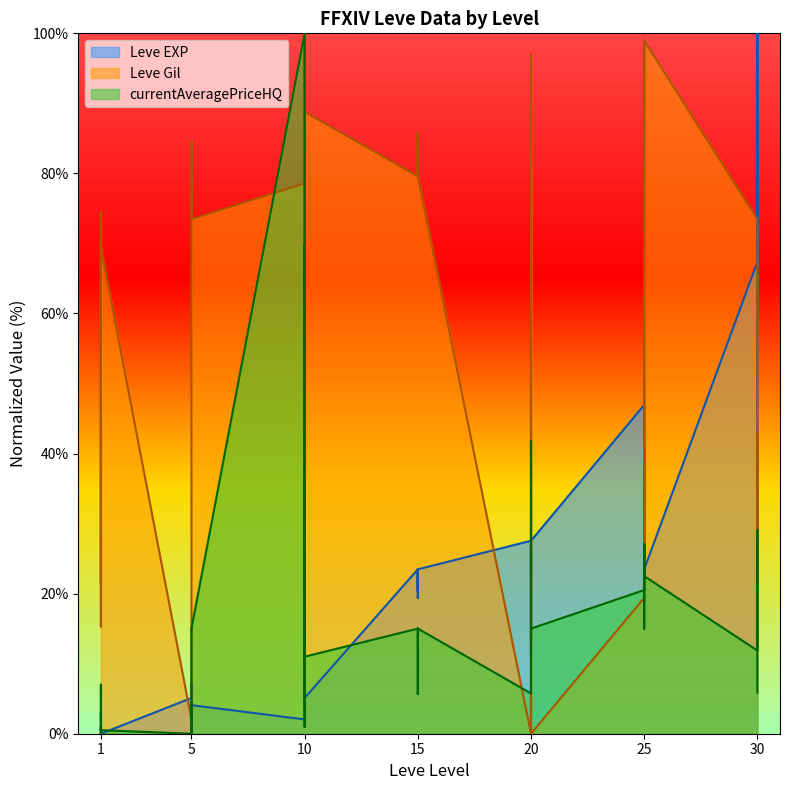

What is the difference between the second highest and minimum values in the Leve EXP series?

67.3